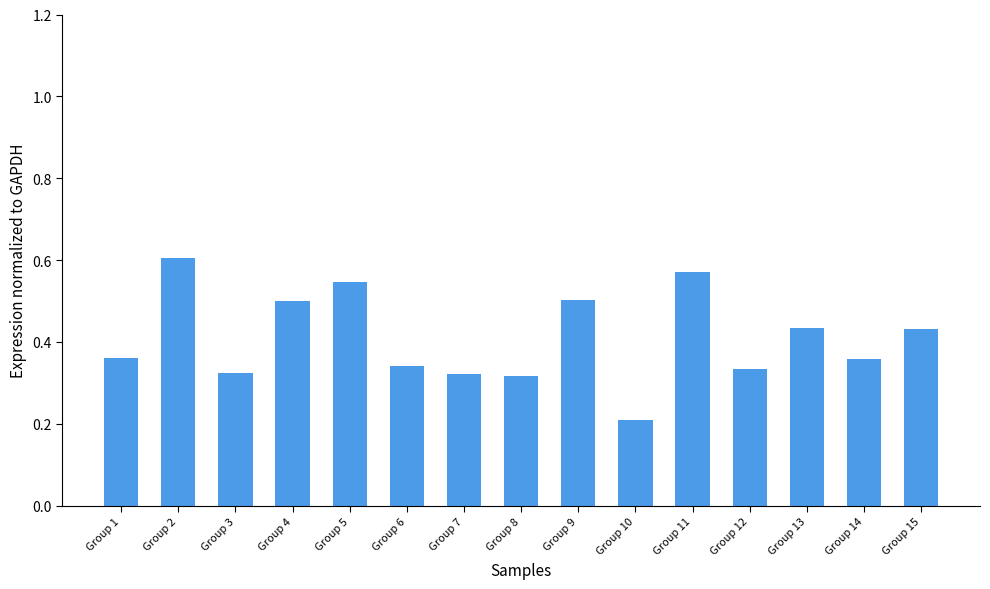

Which label corresponds to the smallest value in the chart?

Group 10